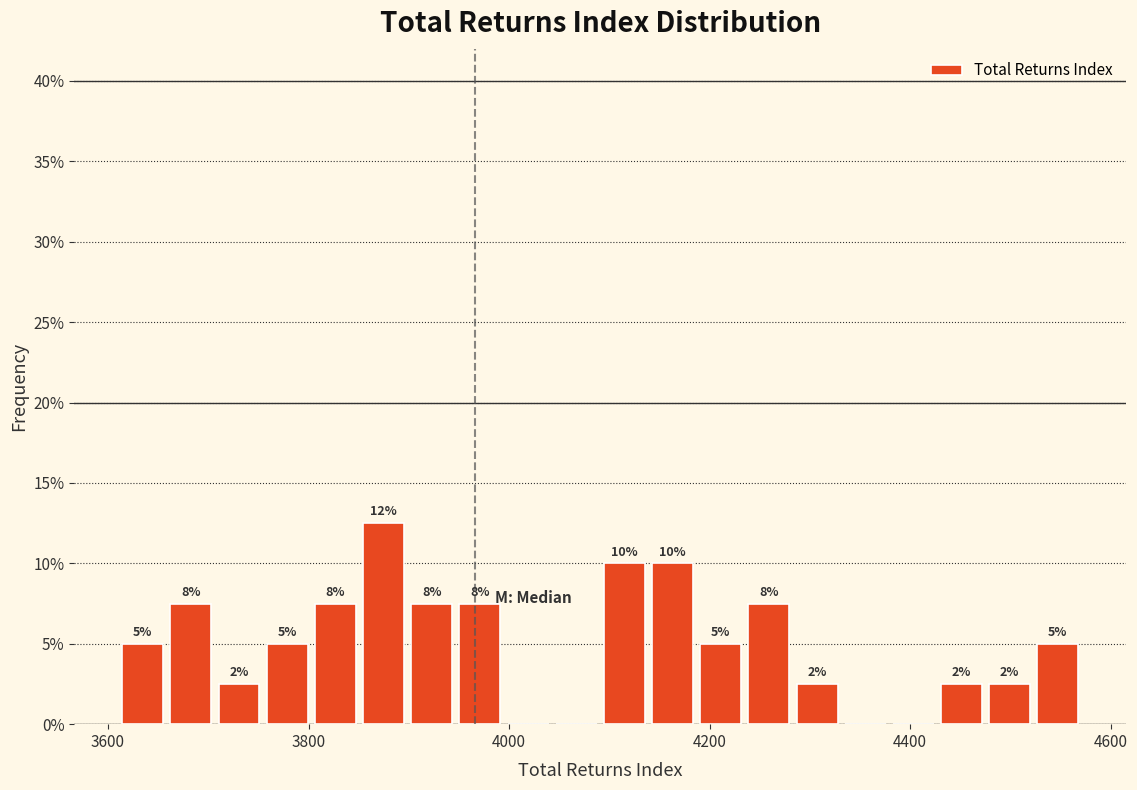

Around what value on the x-axis is the tallest bar? Give the approximate position of its centre, as read against the axis.

3880